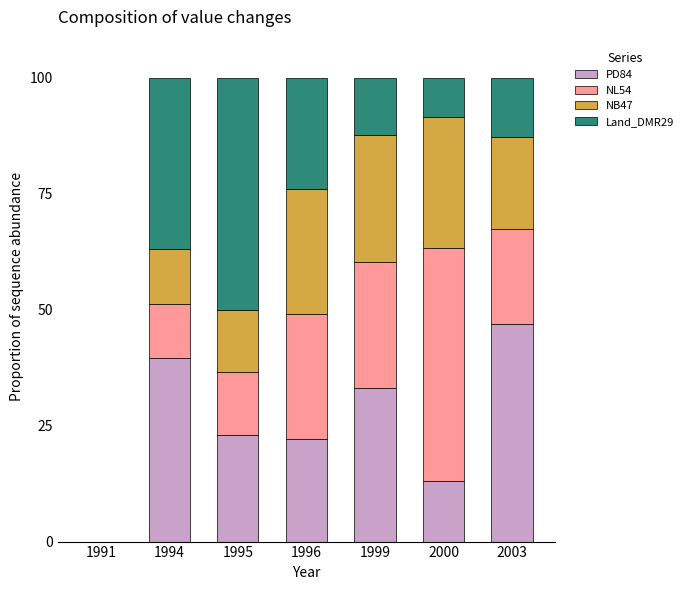

What is the sum of the PD84 values at 1994 and 1995?

62.5